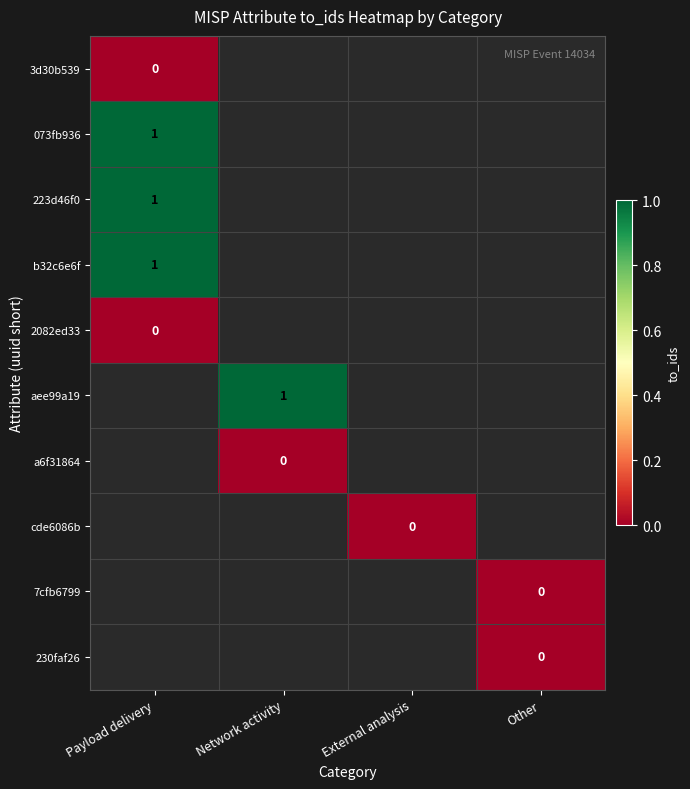

What is the approximate value of aee99a19 at Network activity?

1.0